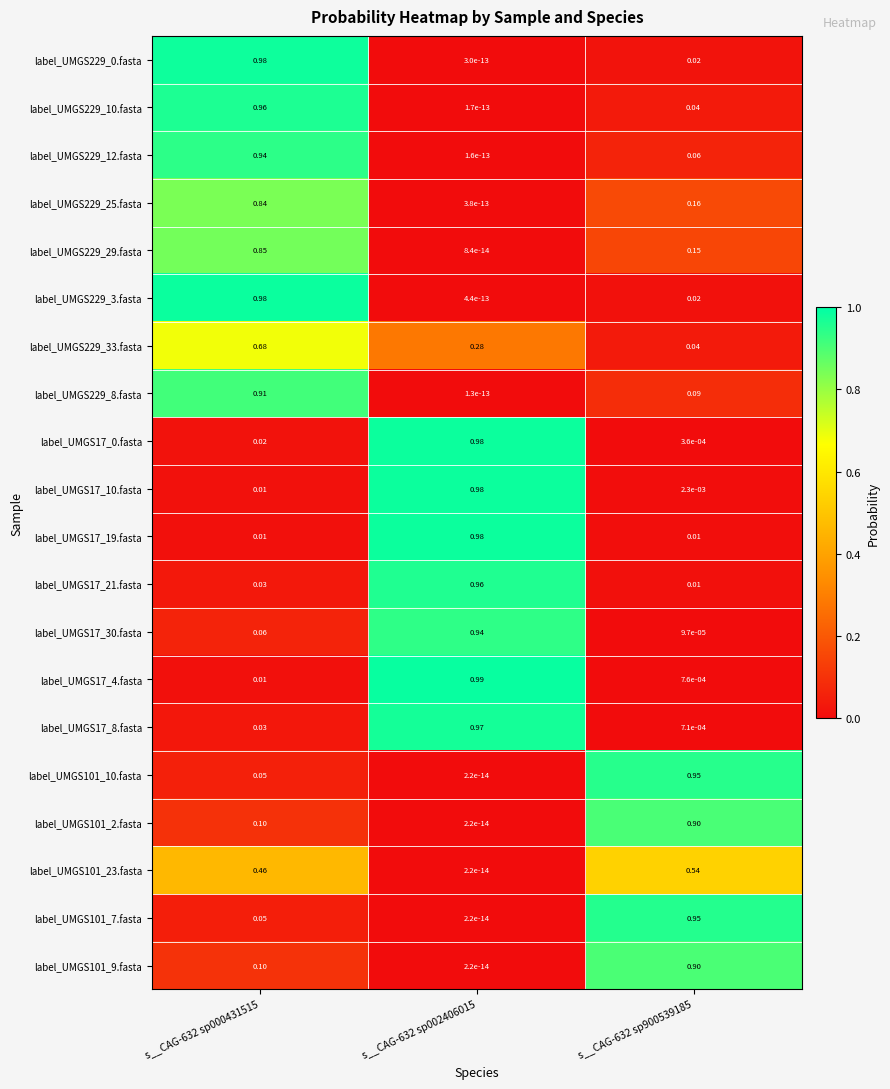

Is the value of label_UMGS229_29.fasta at s__CAG-632 sp002406015 greater than the value of label_UMGS229_0.fasta at s__CAG-632 sp000431515?

No